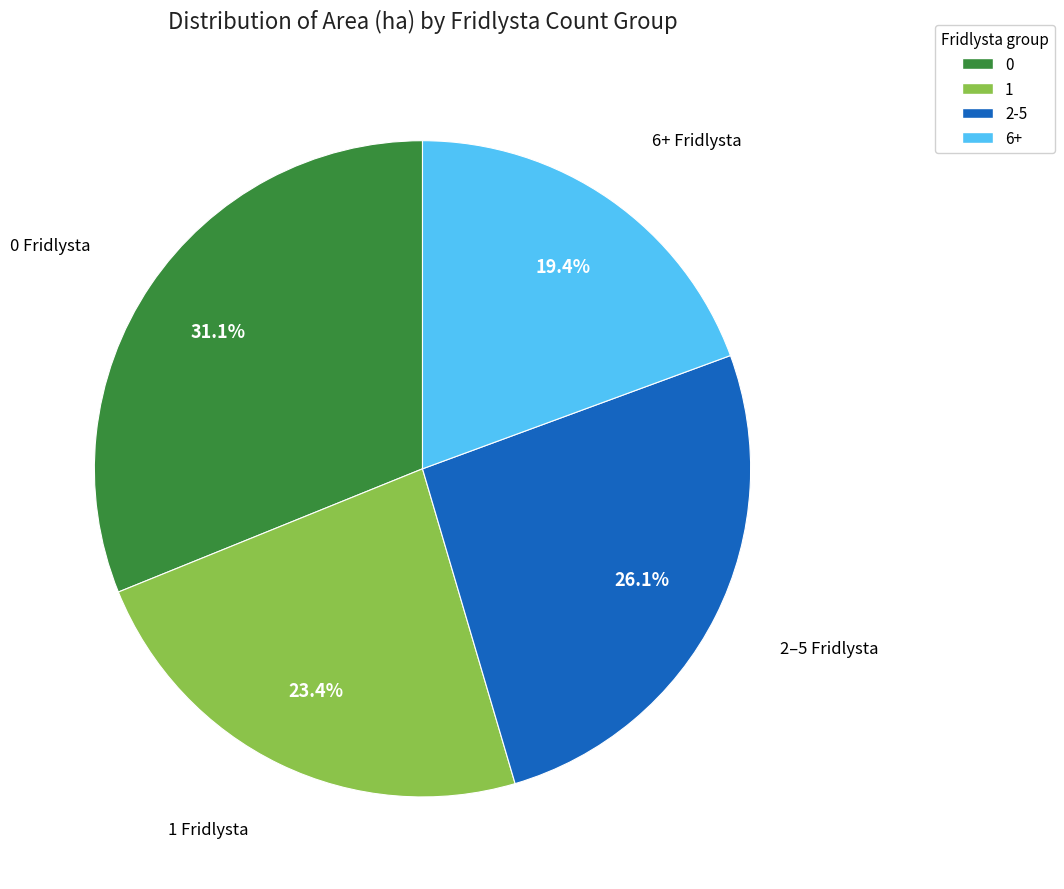

Is there a majority slice in this chart?

No